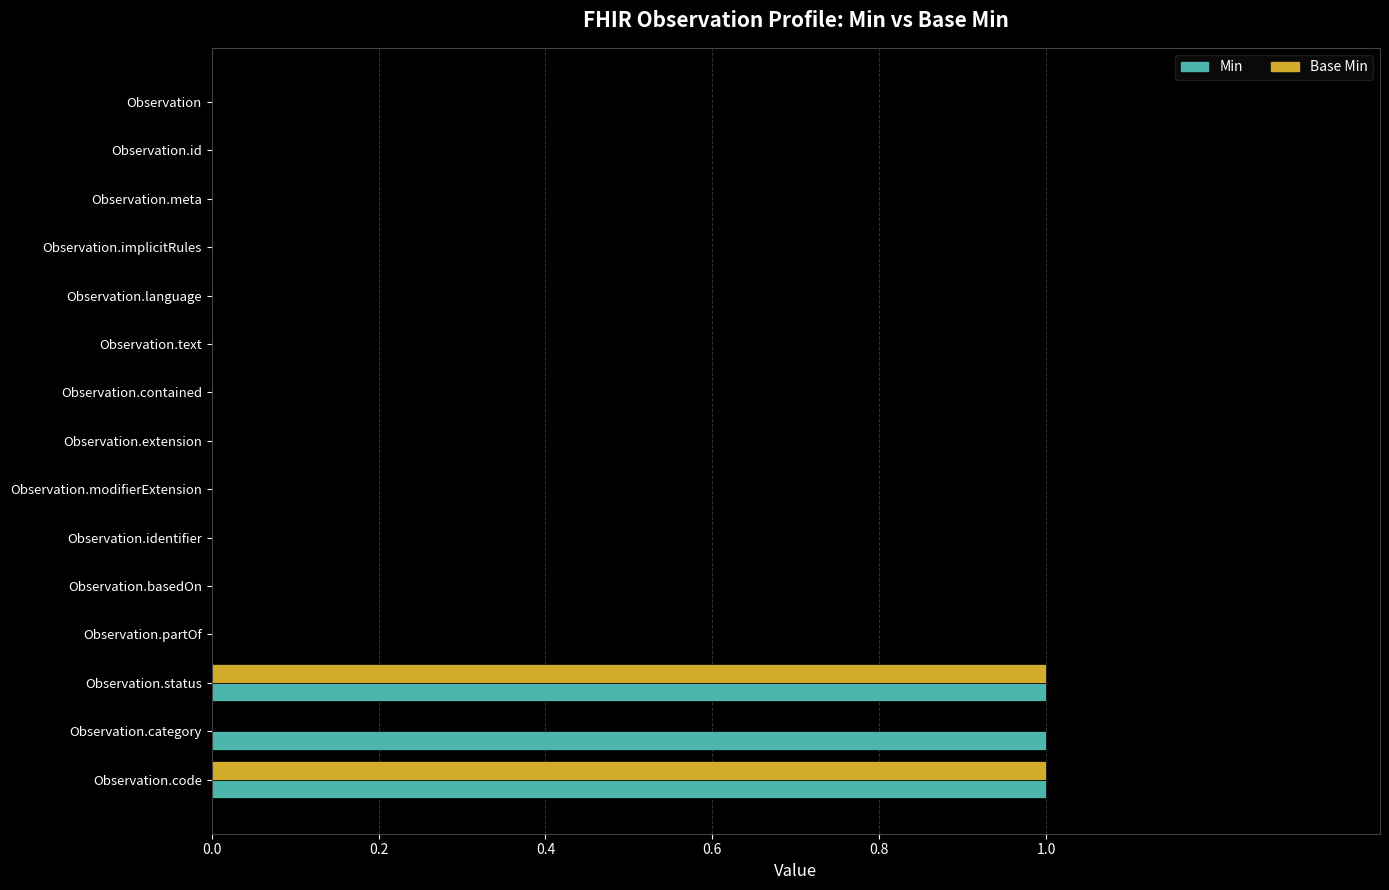

Is the value of Base Min at Observation.code greater than the value of Min at Observation.text?

Yes